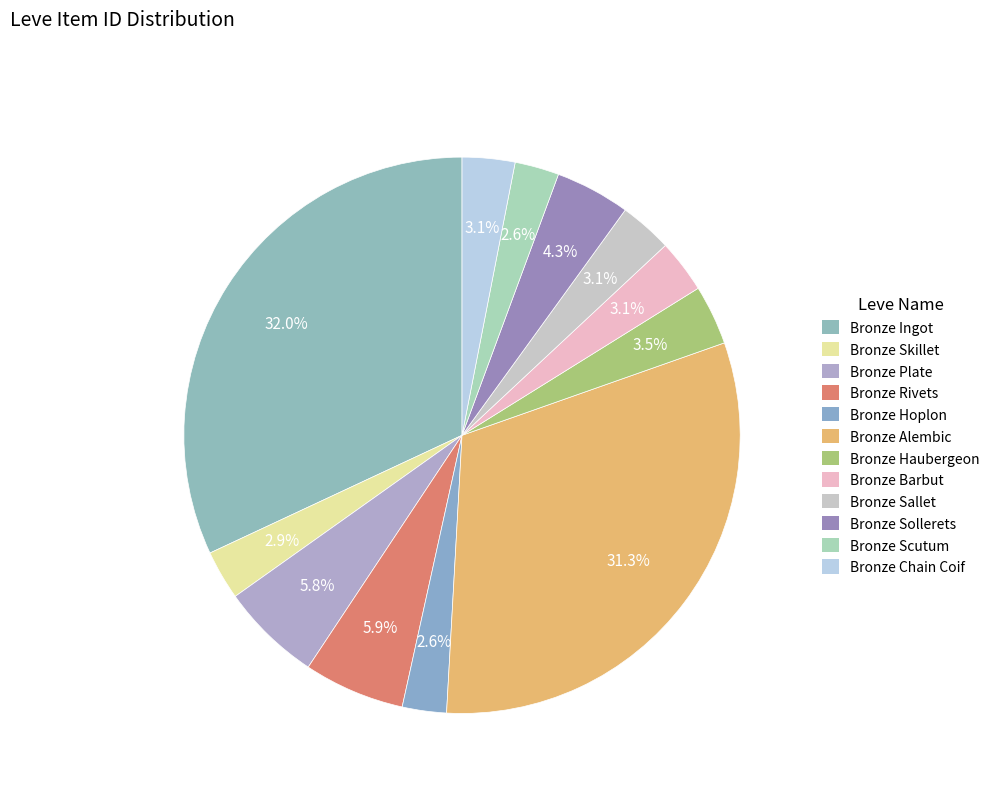

What percentage is NOT represented by Bronze Haubergeon?

96.5%